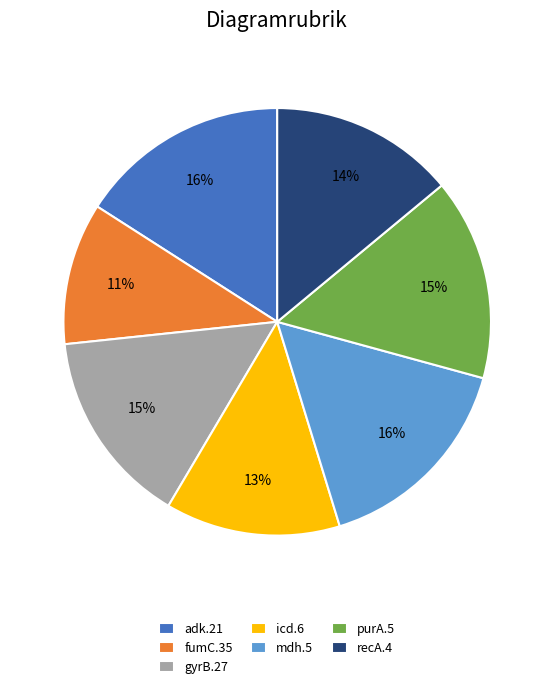

Does adk.21 represent more than half of the total?

No